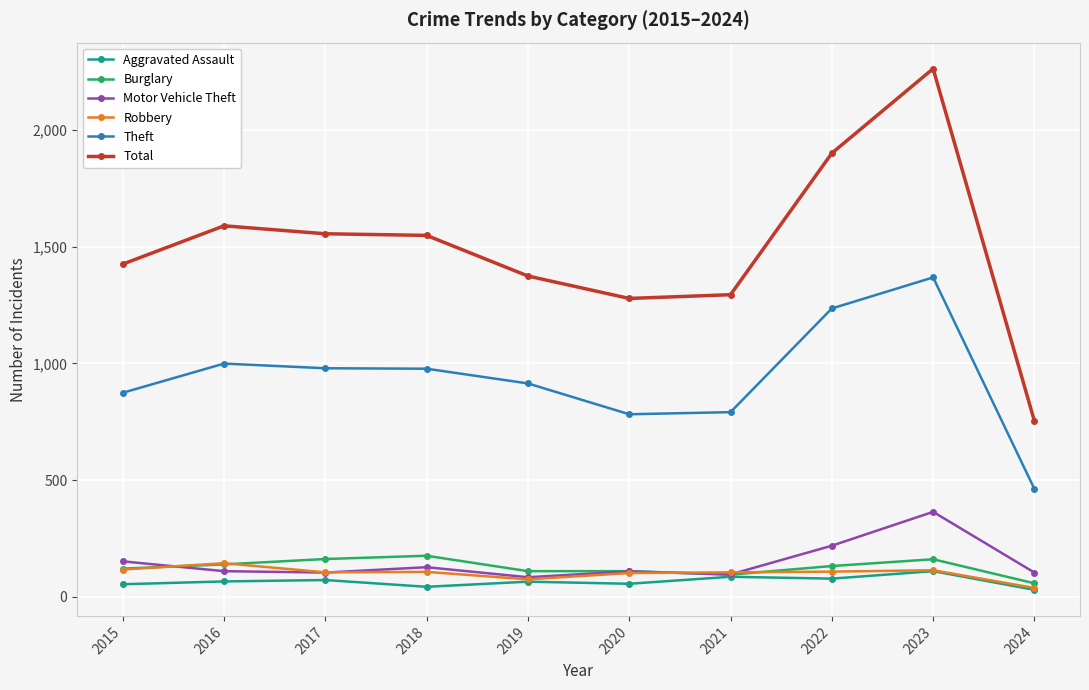

True or false: Motor Vehicle Theft and Robbery intersect in this chart.

True